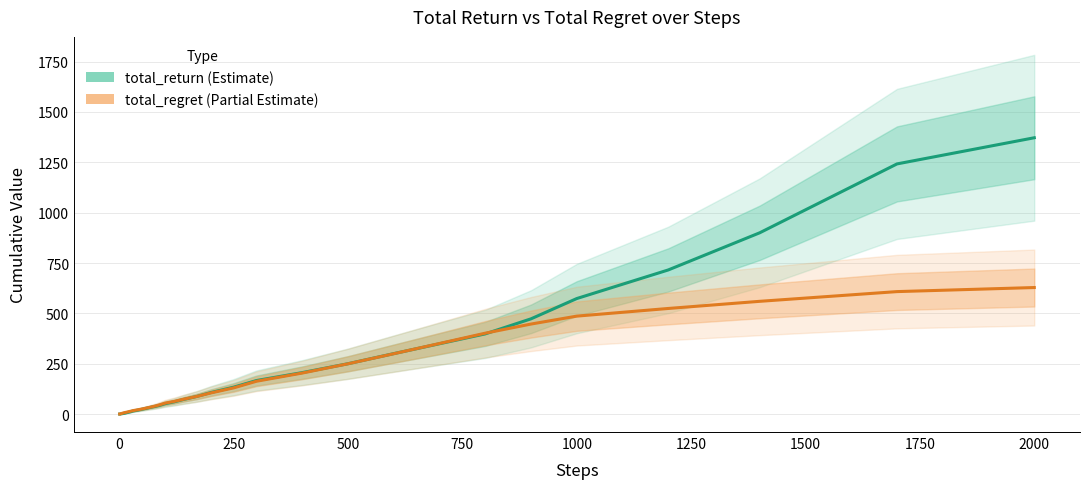

Reading left to right, extract all data points from this chart.

total_return: 0.4	0.6	1.2	1.5	1.9	2.1	2.4	2.7	3.2	3.9	4.7	5.9	7.5	9.3	11.9	15.6	19.6	24.4	29.4	34.4	39.1	44.7	51.6	61.0	72.5	88.1	107.0	133.8	166.8	206.1	250.2	300.3	349.4	398.3	473.0	573.6	715.6	900.1	1241.9	1371.7
total_regret: 0.6	0.9	1.8	2.5	3.1	3.9	4.6	5.3	6.0	6.7	7.7	8.7	10.1	11.9	14.5	17.4	21.4	25.6	30.6	35.6	40.9	47.3	54.4	63.0	73.5	87.9	105.0	130.2	163.2	203.9	249.8	299.7	350.6	401.7	447.0	486.4	524.4	559.9	608.1	628.3